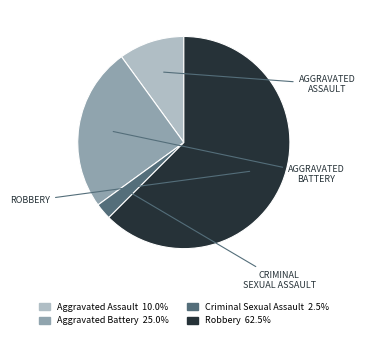

Is there any slice that represents more than half of the pie?

Yes